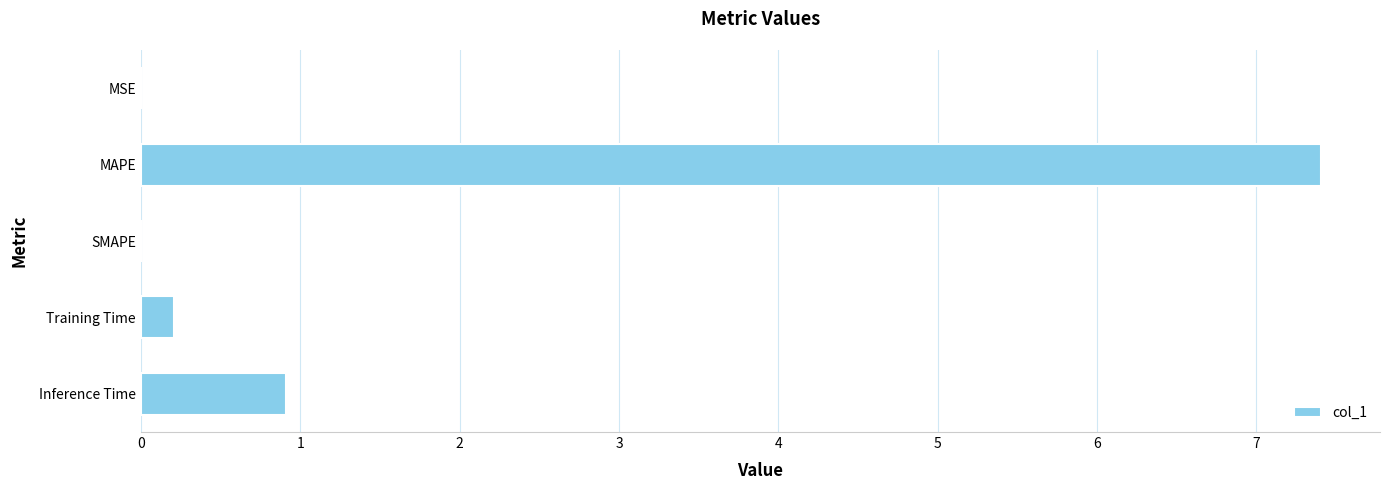

Are the bars horizontal?

Yes